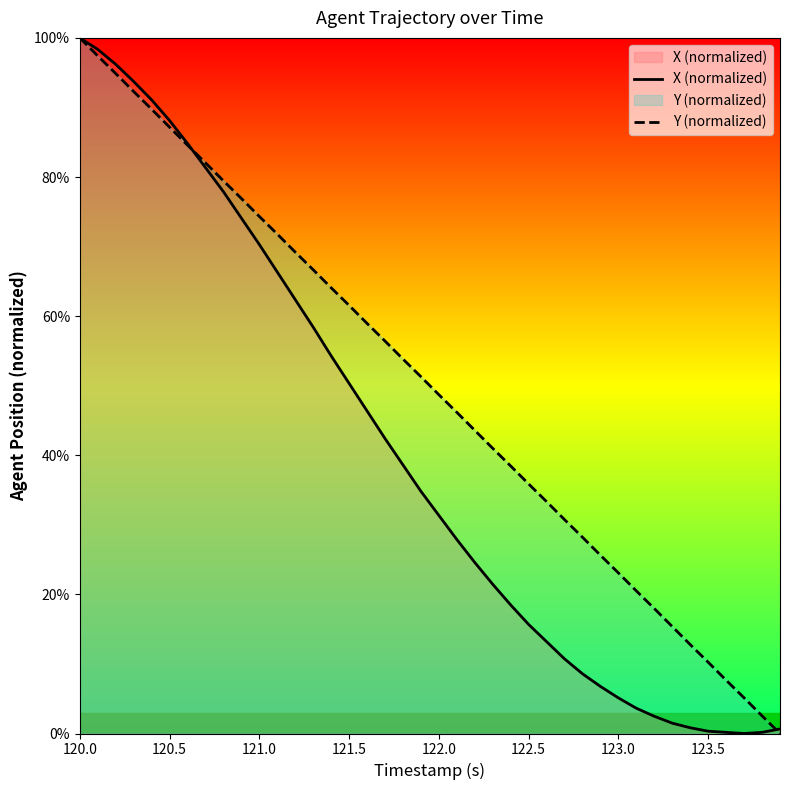

How many values in the Y (normalized) series exceed 51?

20